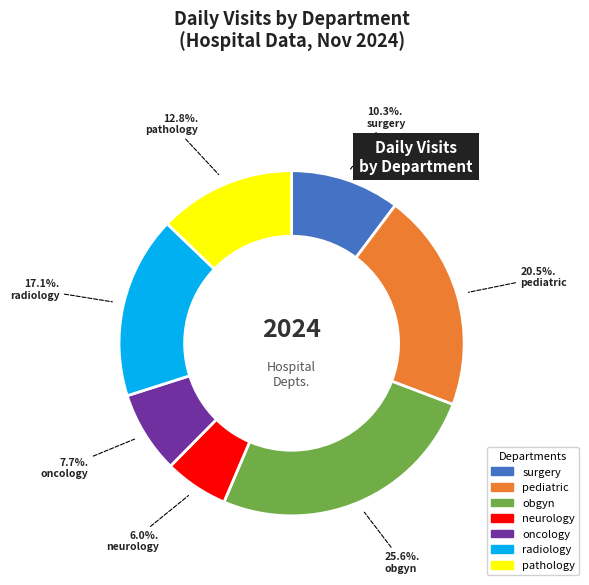

What is the largest slice in the pie chart?

obgyn